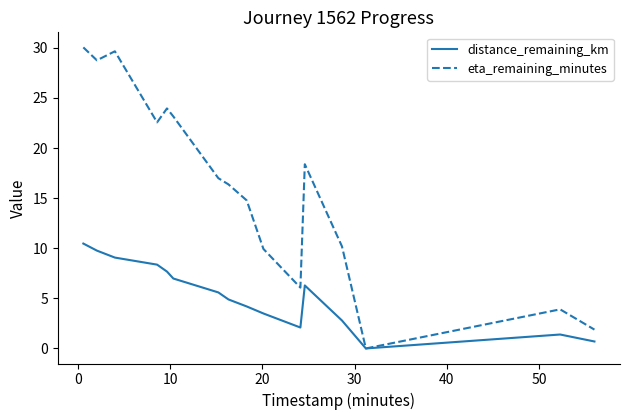

Which series has the widest spread of values?

eta_remaining_minutes